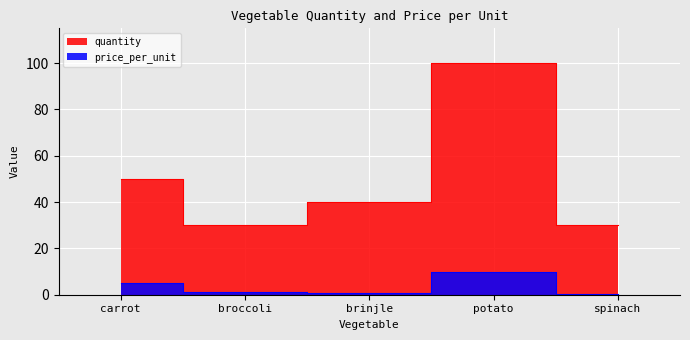

How many lines are shown in the chart?

2